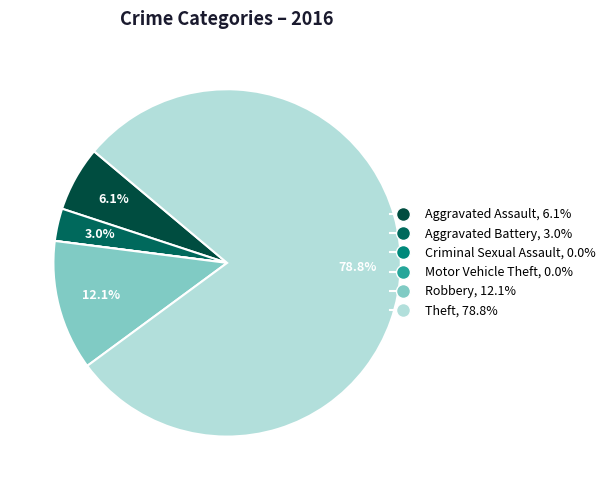

Does Theft represent more than half of the total?

Yes